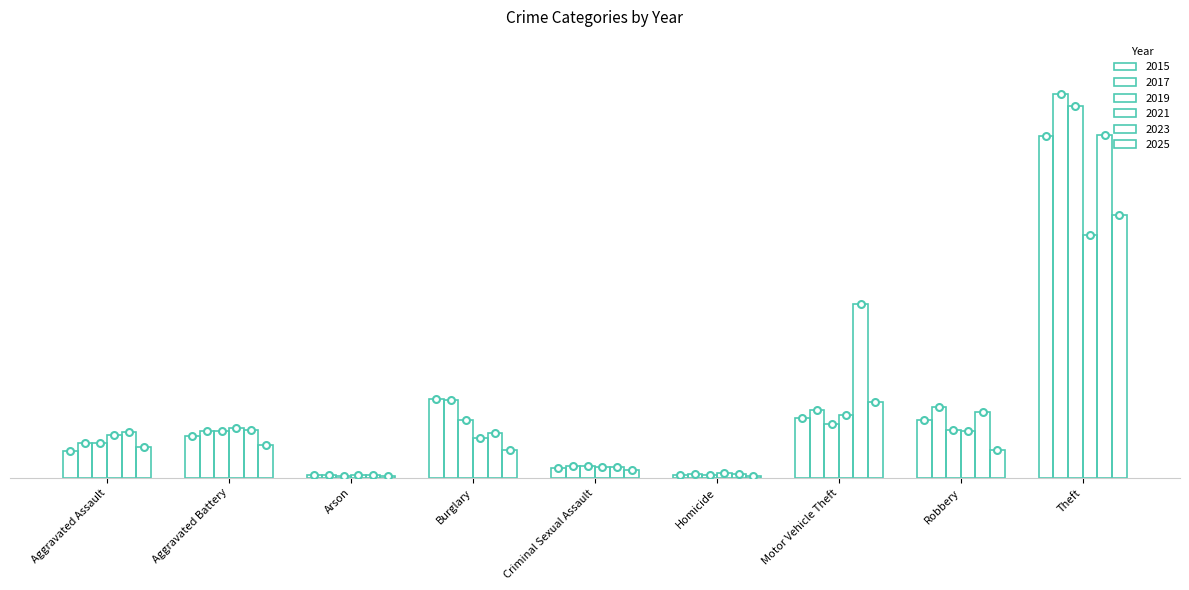

What is the greatest value displayed?

64386